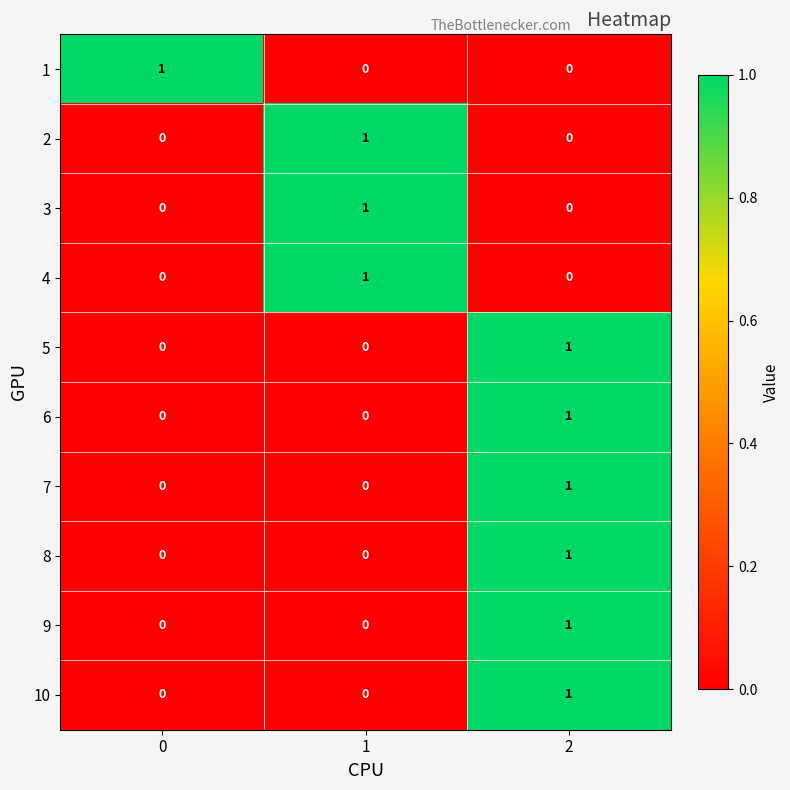

Count the 1 values in the range 0 to 1.

3